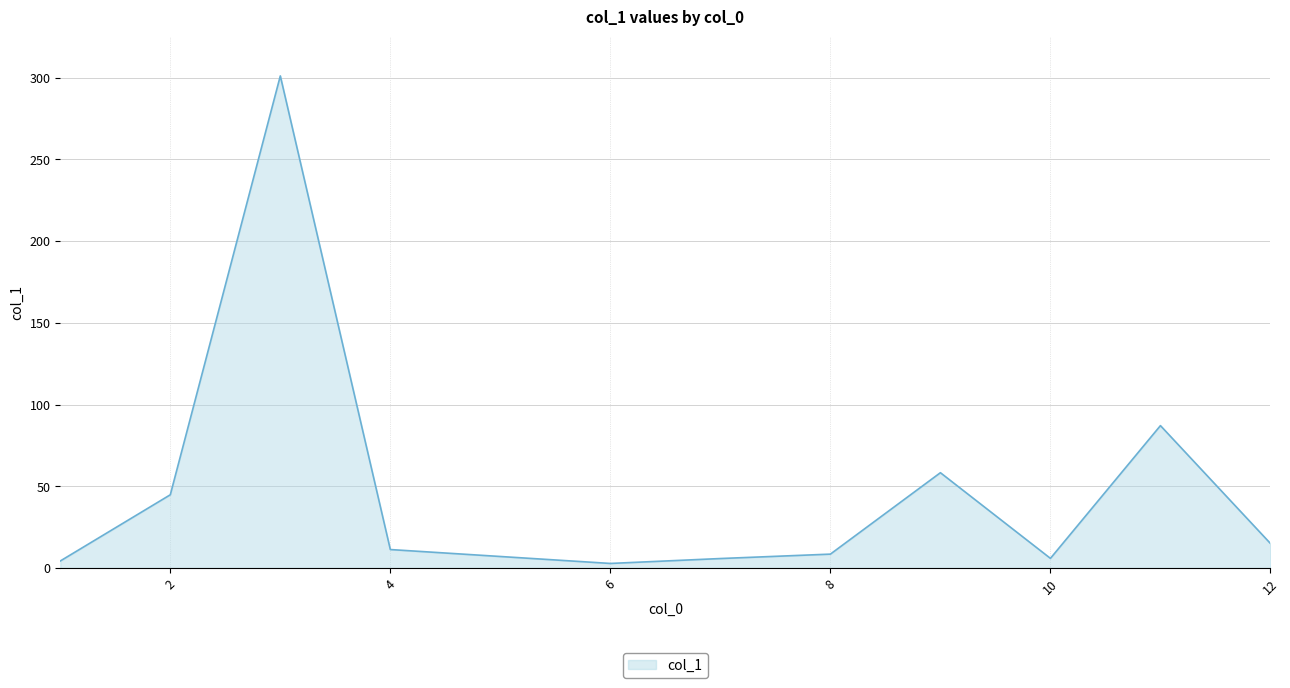

What is the difference between the maximum and minimum values?

298.2